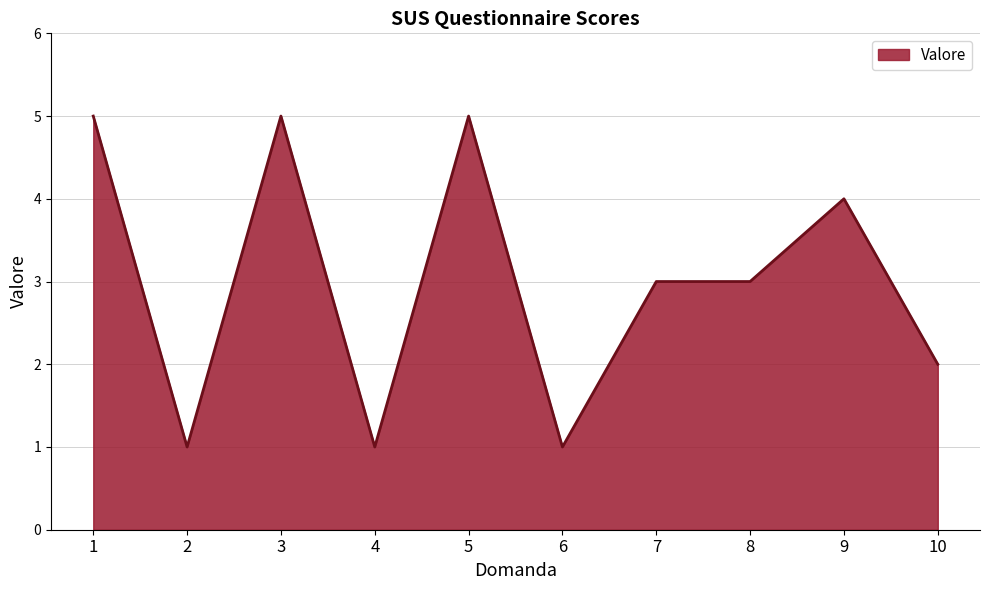

The chart shows a value of 4 at 7. True or false?

False